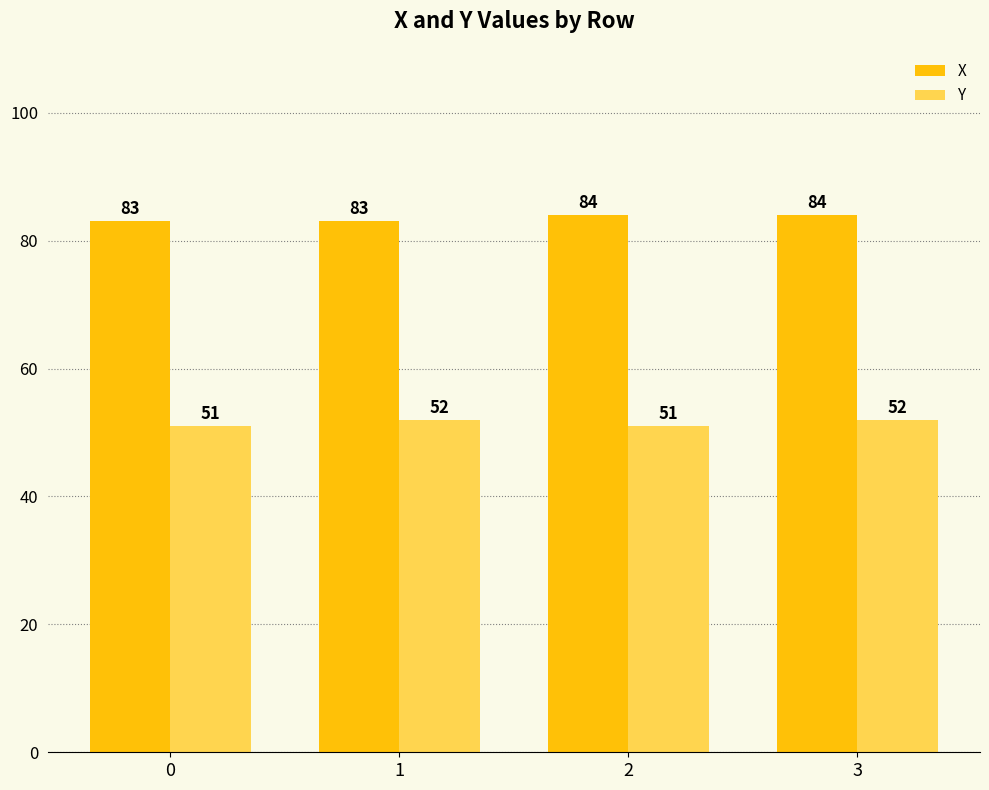

Which series changed the most between 1 and 3?

X